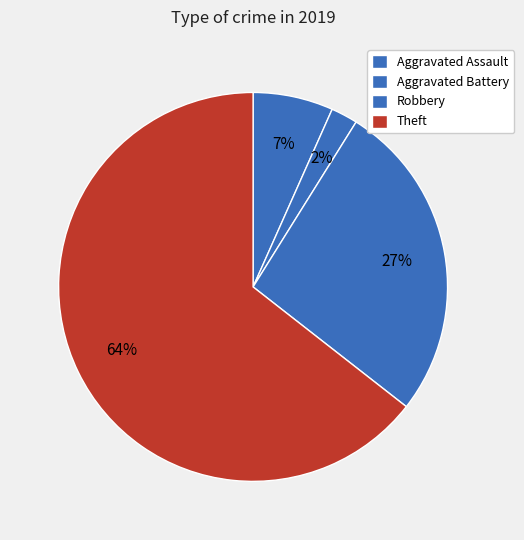

Which slice is the smallest?

Aggravated Battery